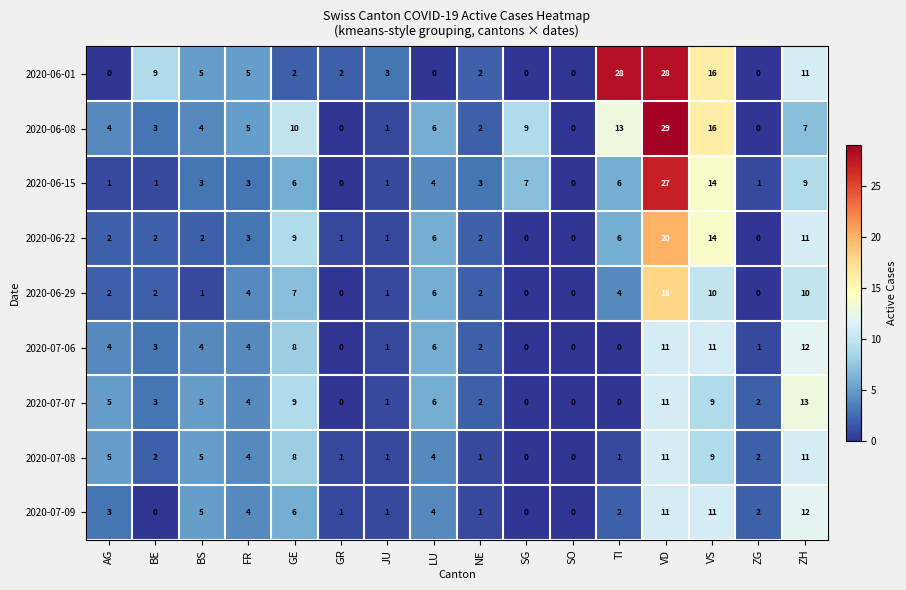

Is it true that 2020-06-08 equals -16 at ZG?

False